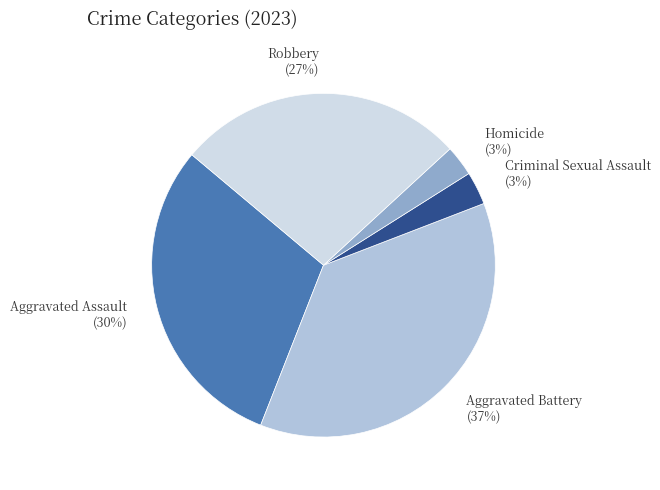

Is Robbery the majority of the pie?

No